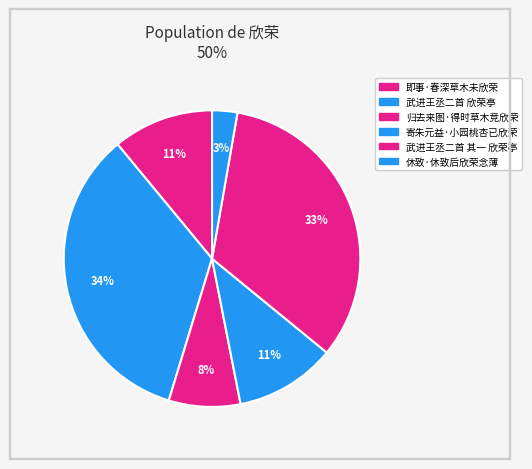

The 休致·休致后欣荣念薄 slice represents 3% of the pie. True or false?

True